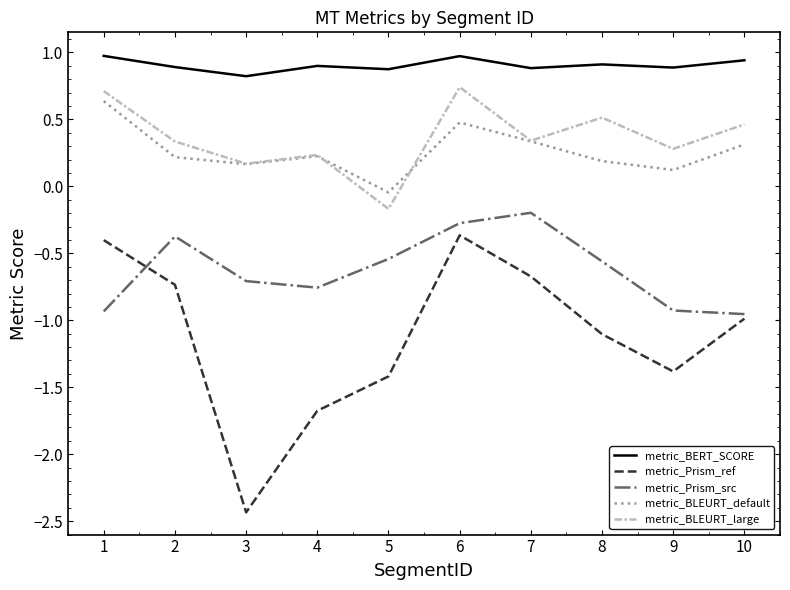

At which category does metric_BLEURT_large reach its first local peak?

4